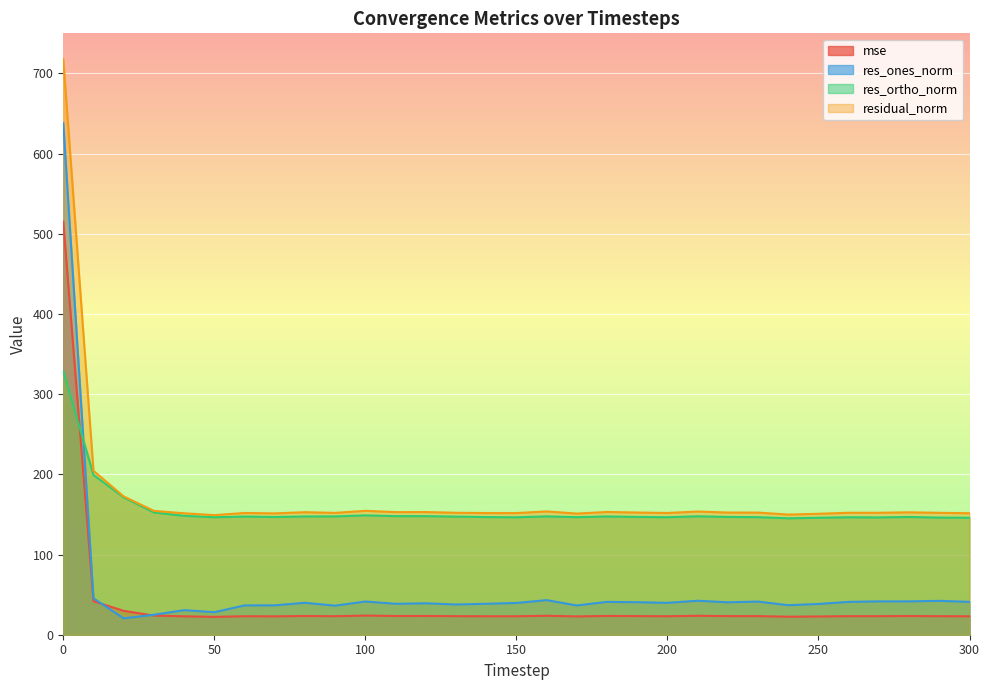

In mse, how many points are higher than both neighbors (excluding endpoints)?

9